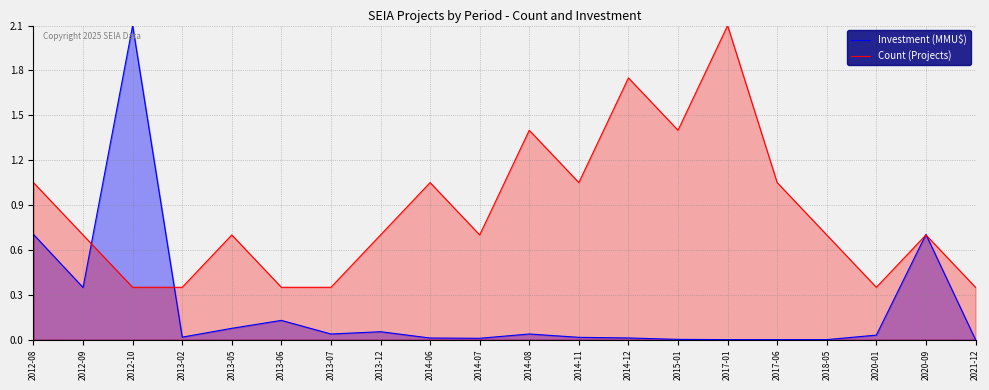

What is the label of the 13th point from the left?

2014-12